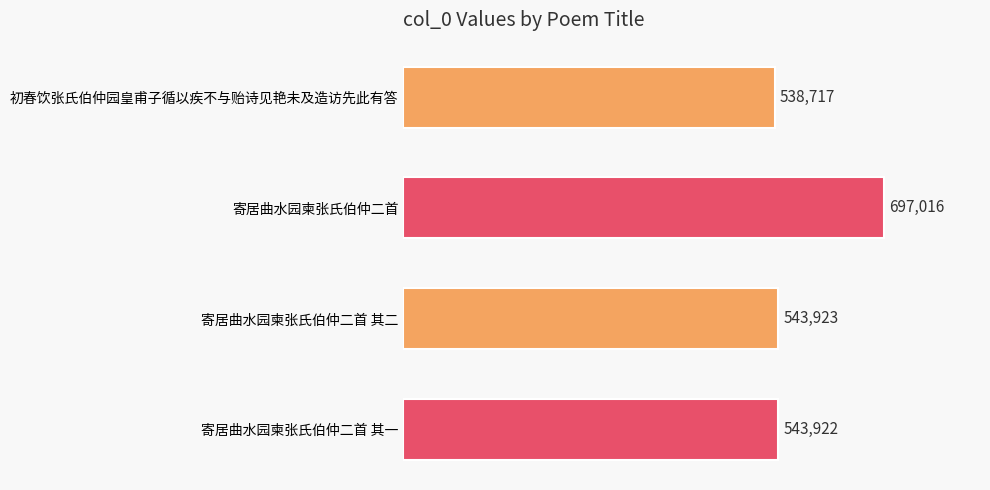

What is the difference between the second highest and minimum values?

5206